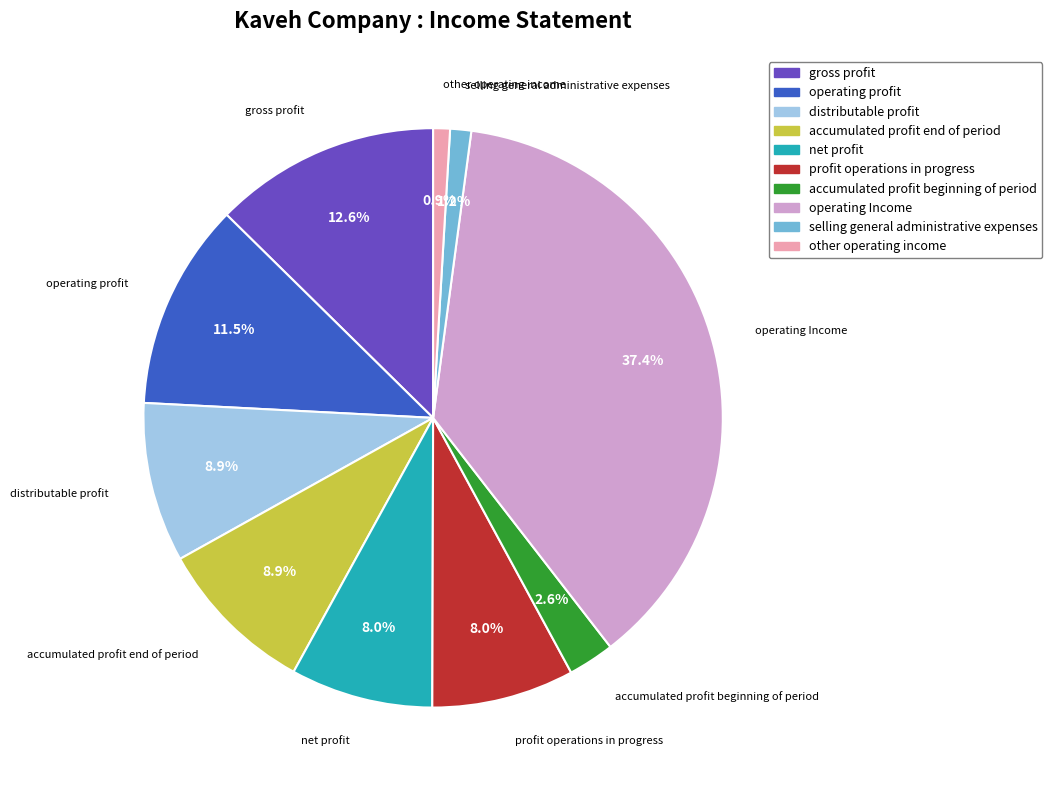

To the nearest percent, what is the average slice percentage?

10%